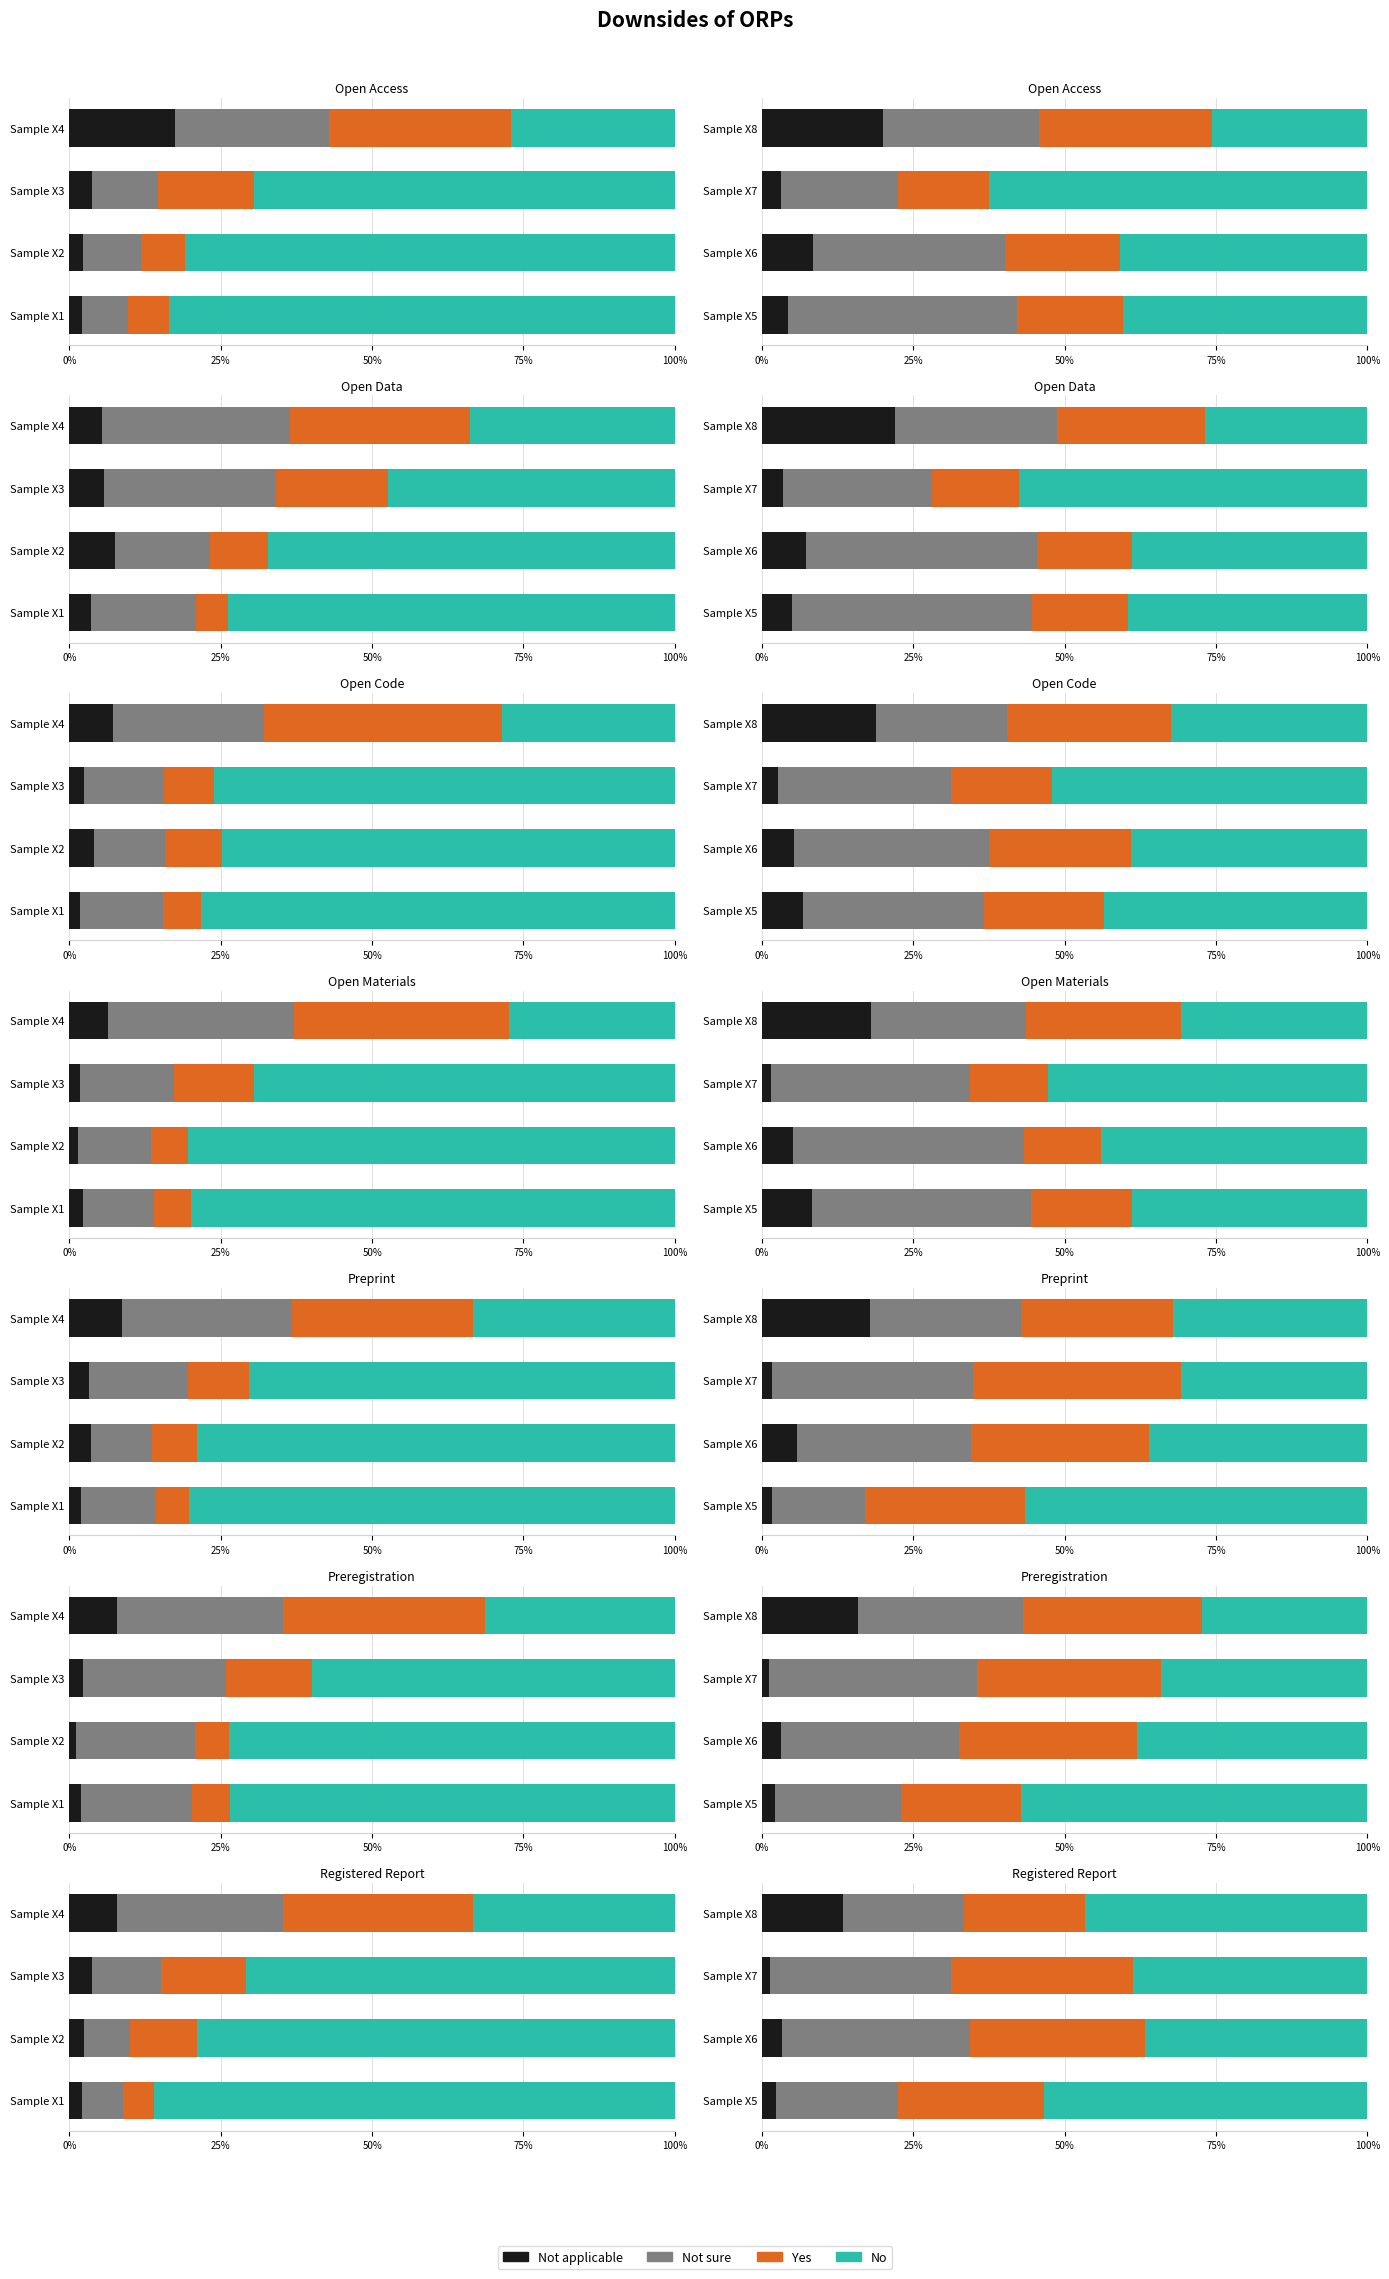

Which has a higher value, Sample X7 or Sample X8?

Sample X8